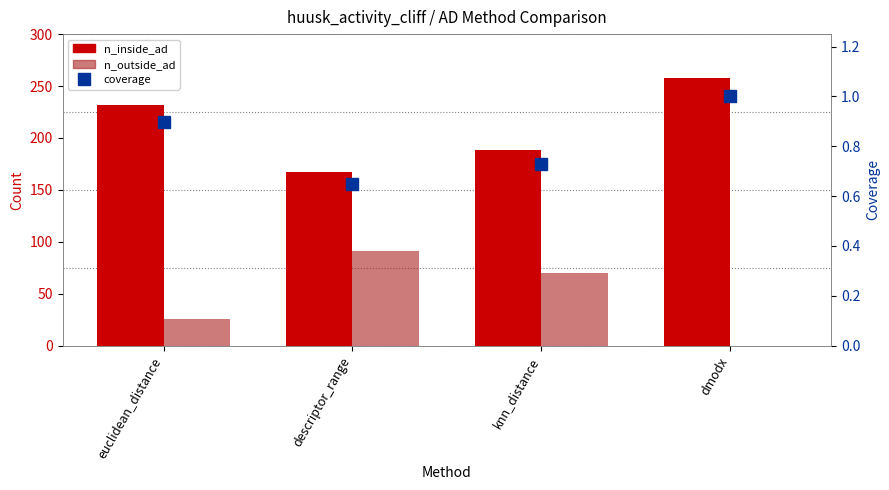

Count the n_inside_ad values in the range 188 to 258.

3